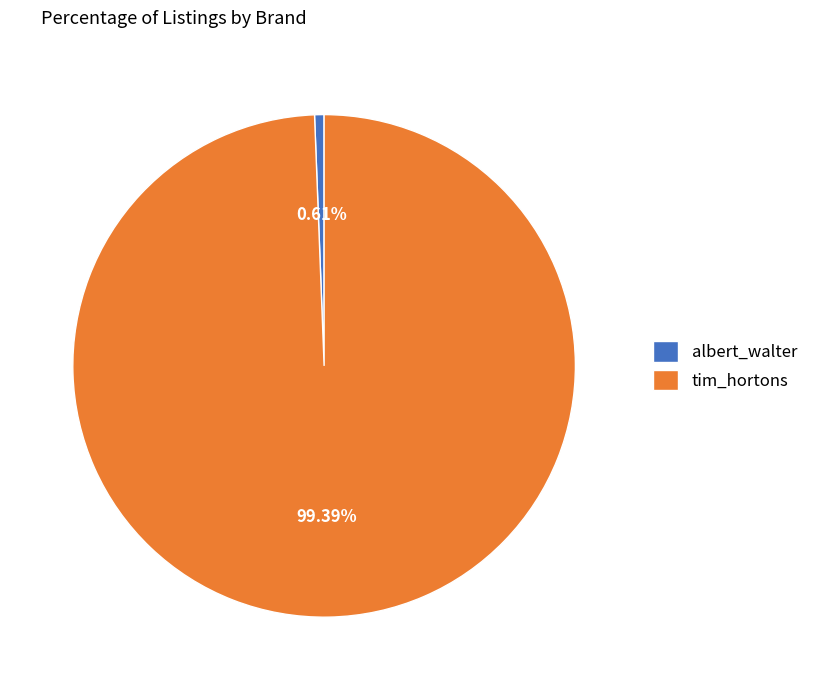

Count the number of slices in the pie.

2